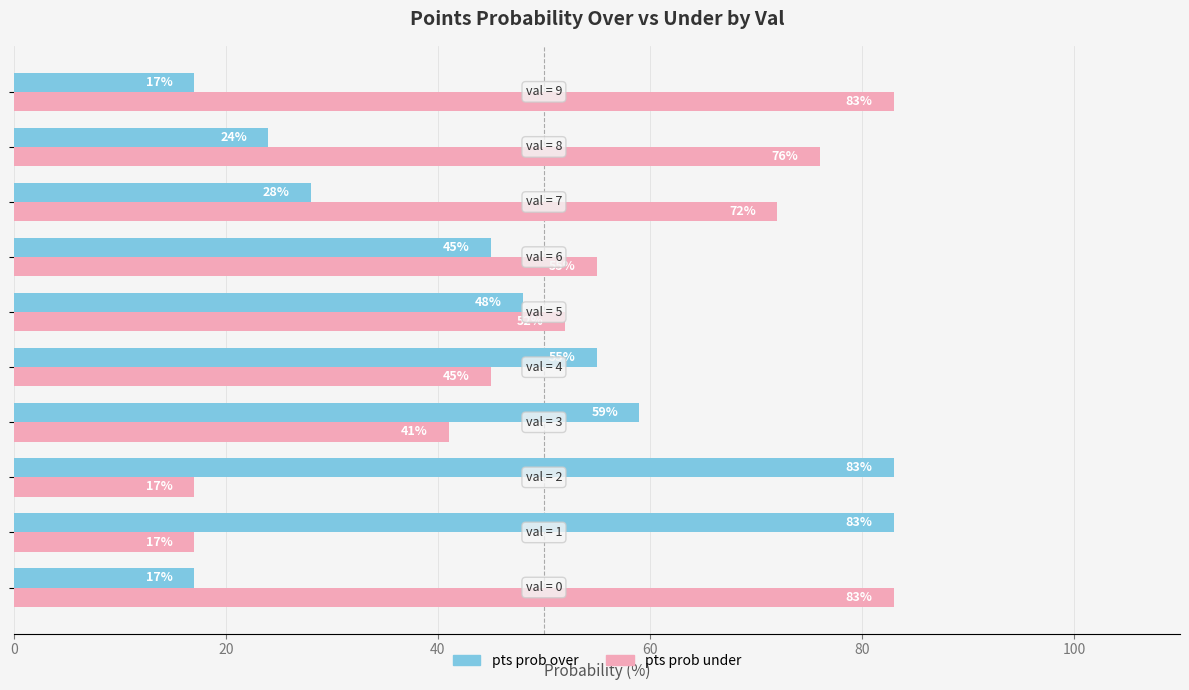

What is the sum of all pts prob over values?

459